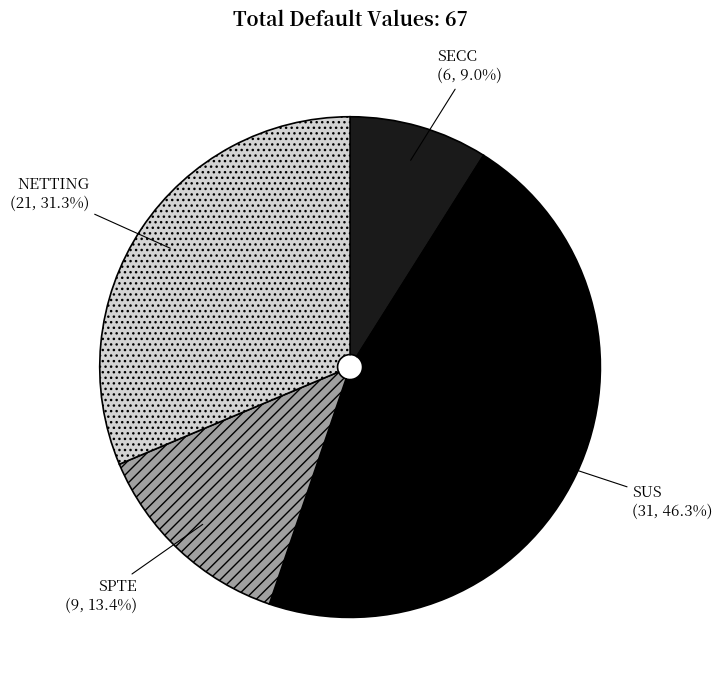

Rank the categories by value from lowest to highest.

SECC, SPTE, NETTING, SUS